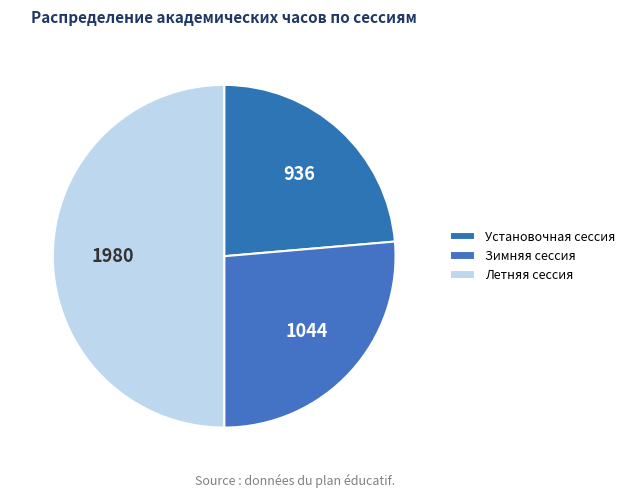

To the nearest percent, what portion does Установочная сессия represent?

24%